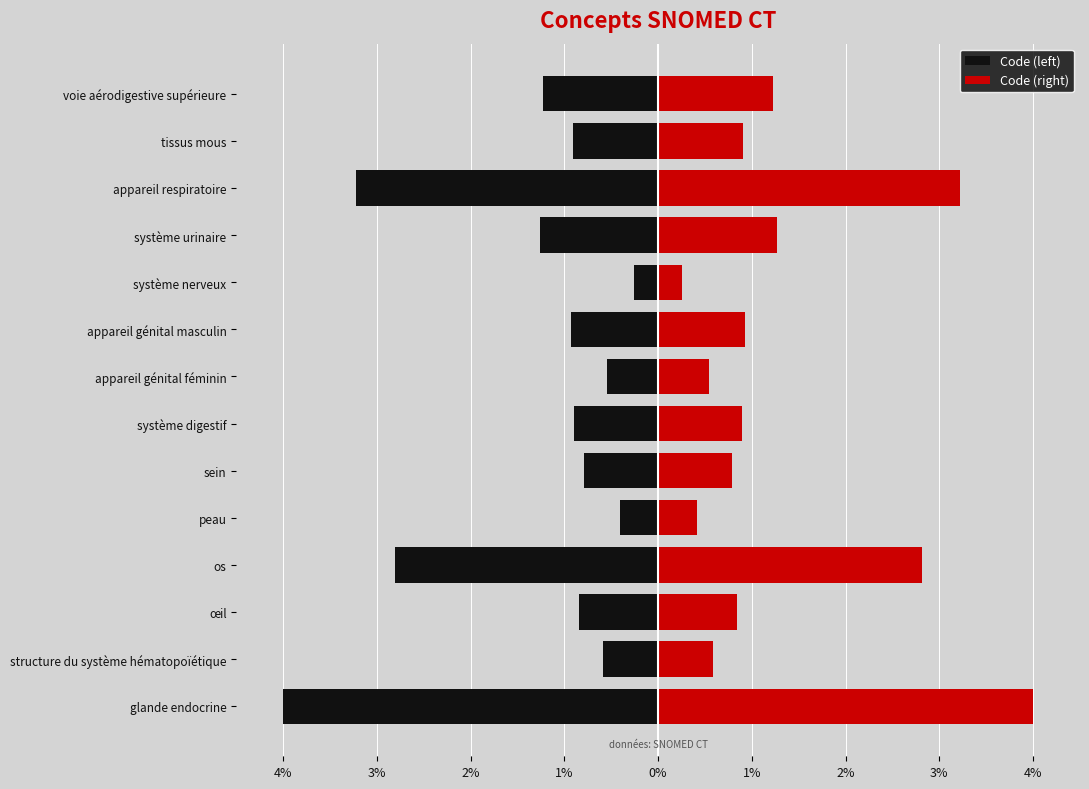

List the series in order of their peak value, lowest first.

Code (left), Code (right)